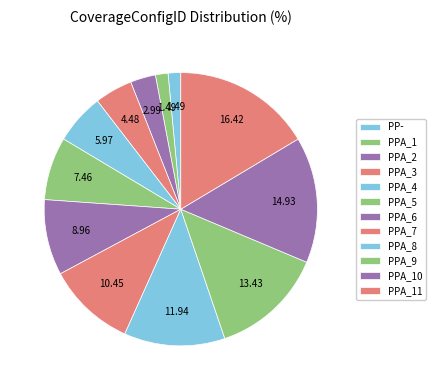

How many slices are in this pie chart?

12